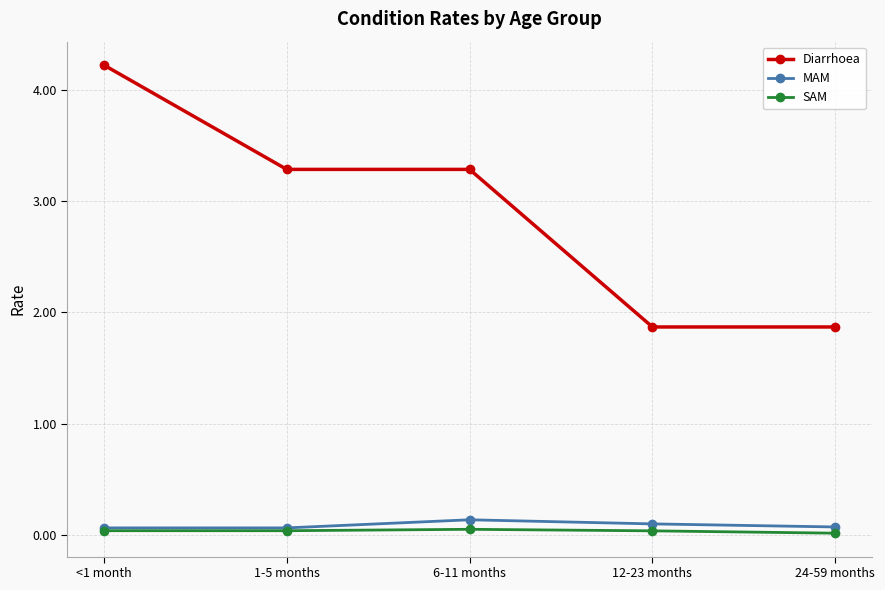

What is the label of the 5th point from the right?

<1 month